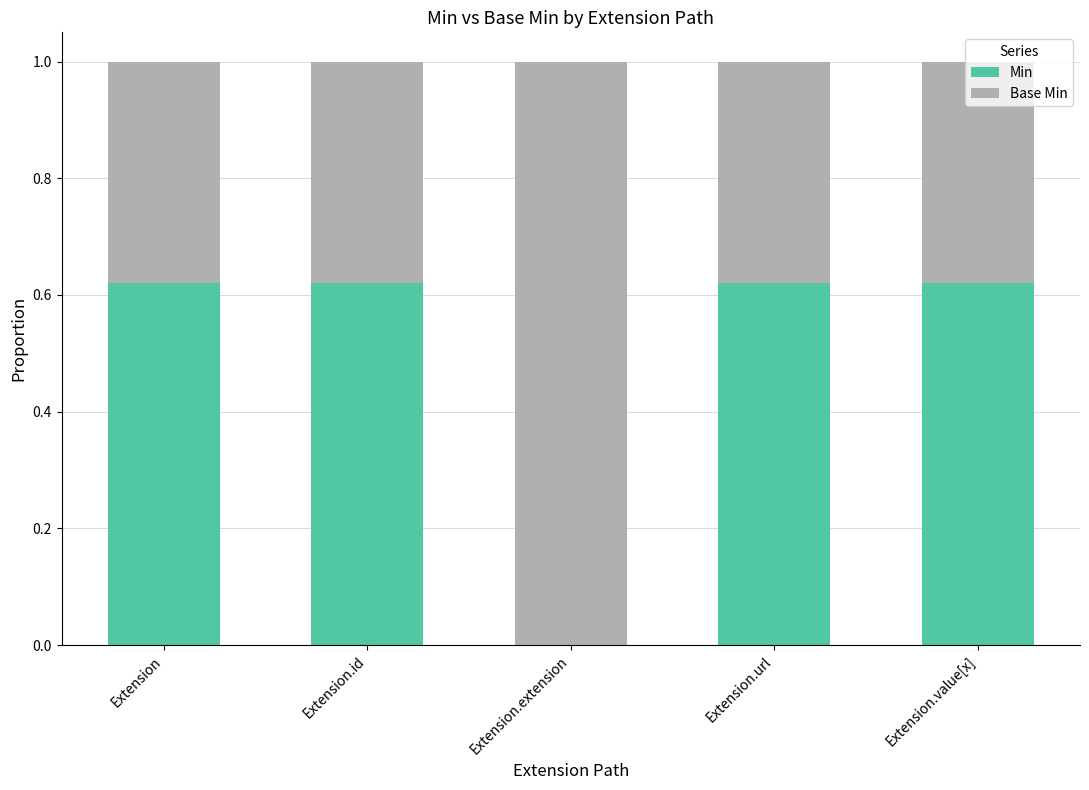

Where is Min nearest to the value 0?

Extension.extension